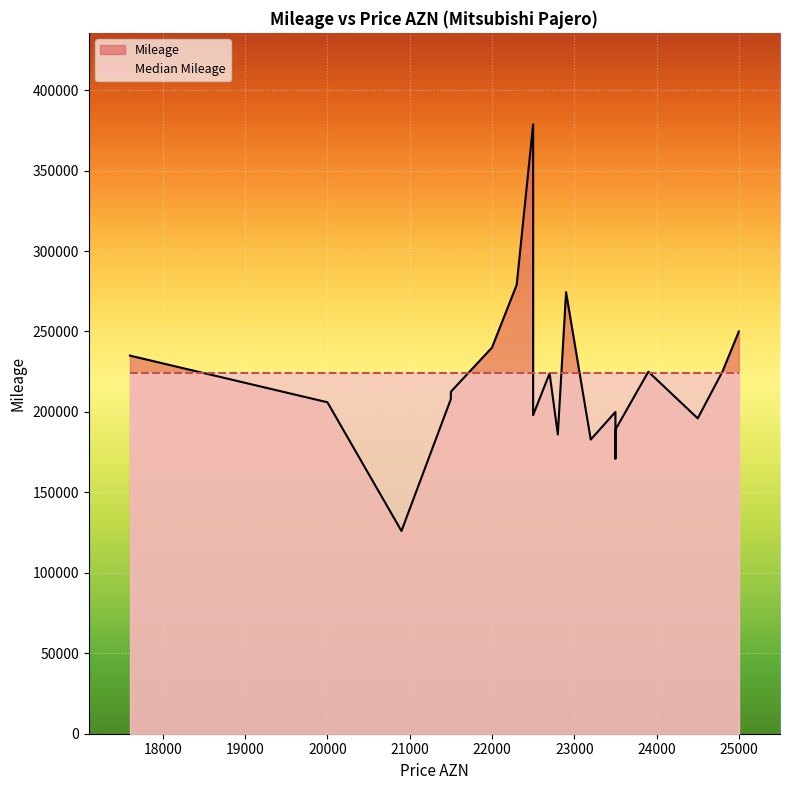

True or false: Mileage and Median Mileage cross at least once.

True